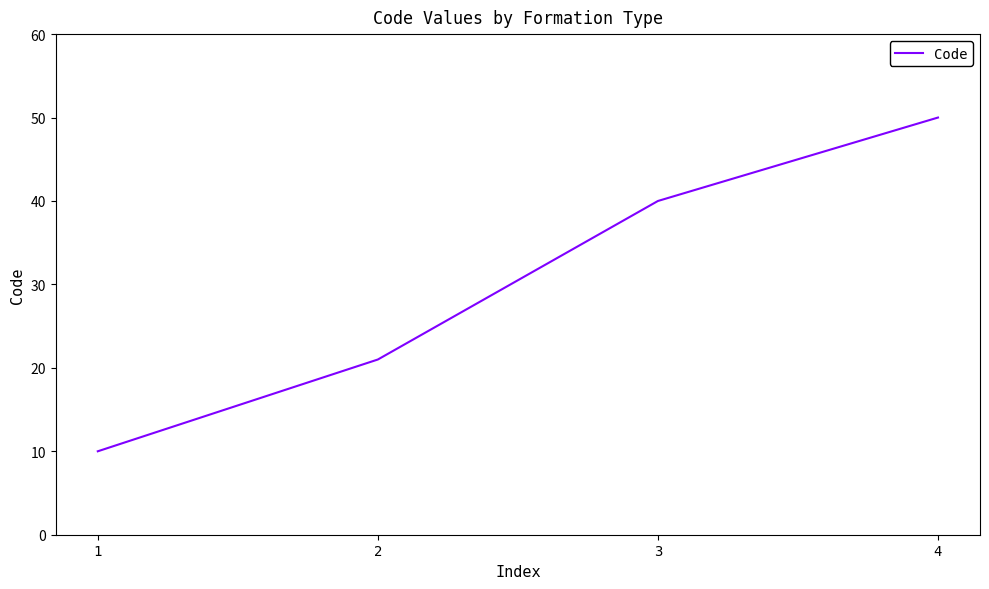

Rank the categories by value from lowest to highest.

1, 2, 3, 4